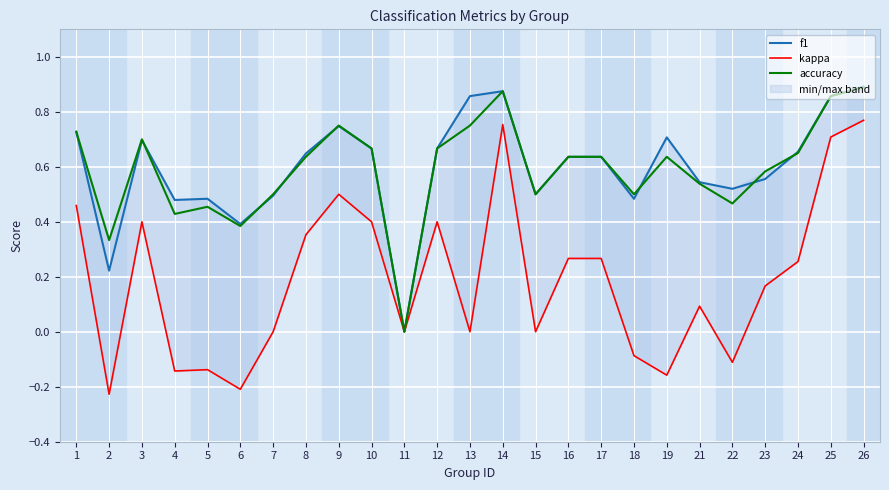

How many accuracy values are between 0 and 1?

25